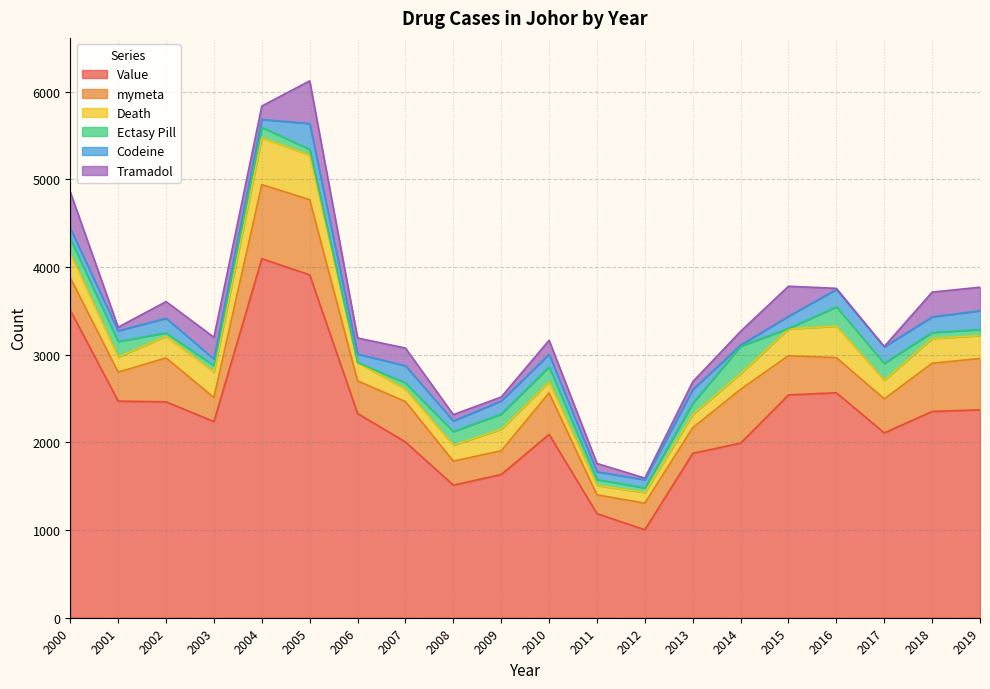

True or false: Value and Tramadol intersect in this chart.

False